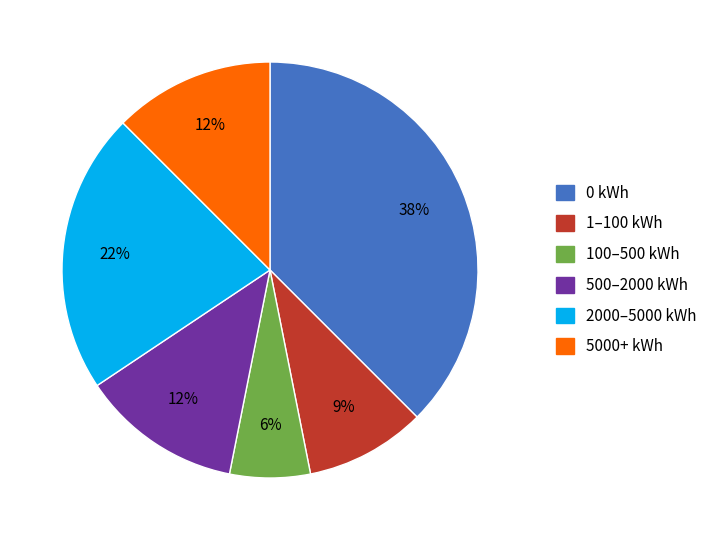

Is there any slice that represents more than half of the pie?

No